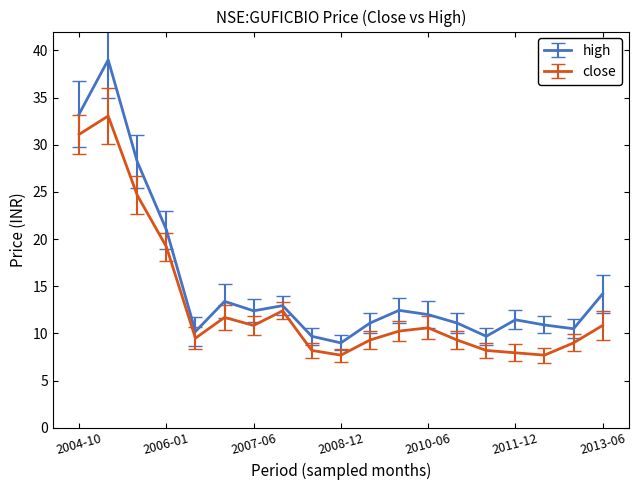

What is the sum of all close values?

251.5